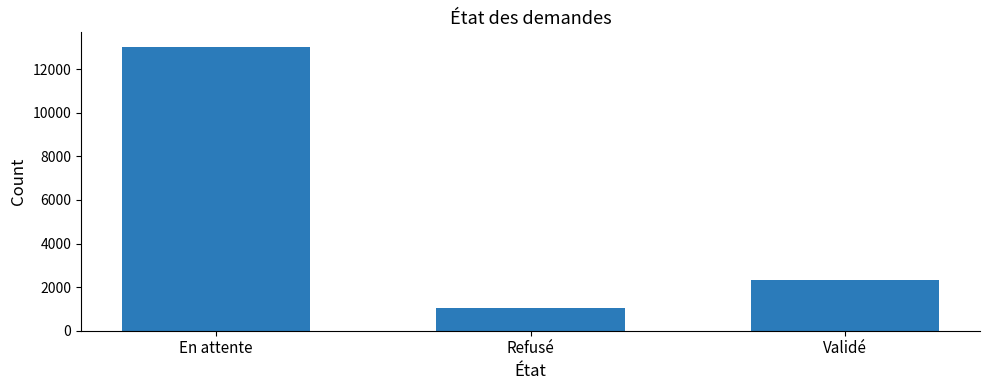

What is the difference between the values at Validé and Refusé?

1273